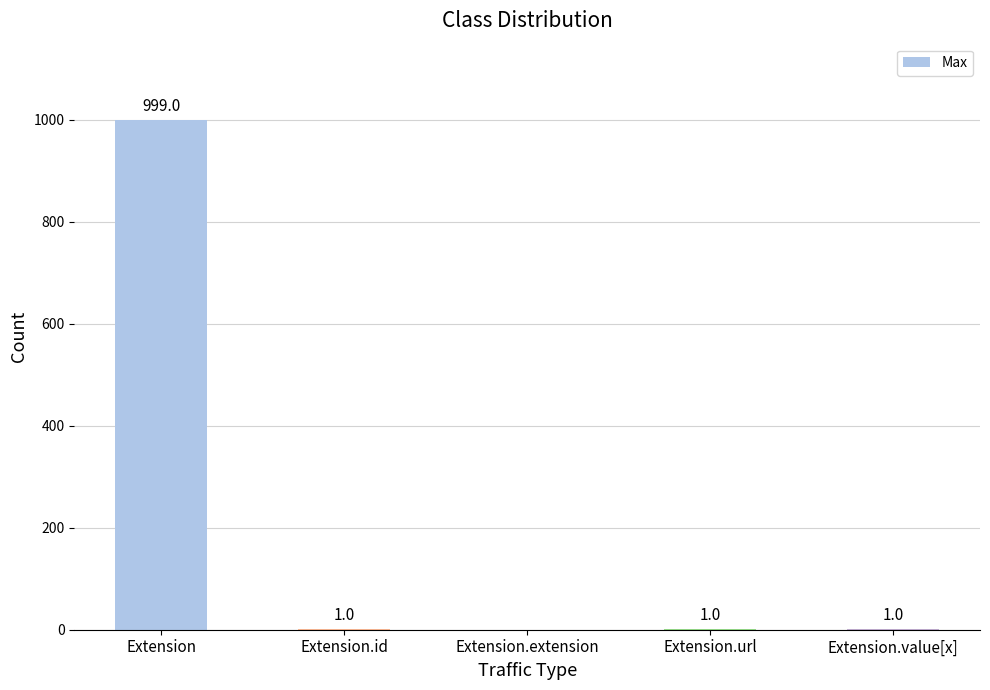

Which category has the highest value across all series?

Extension